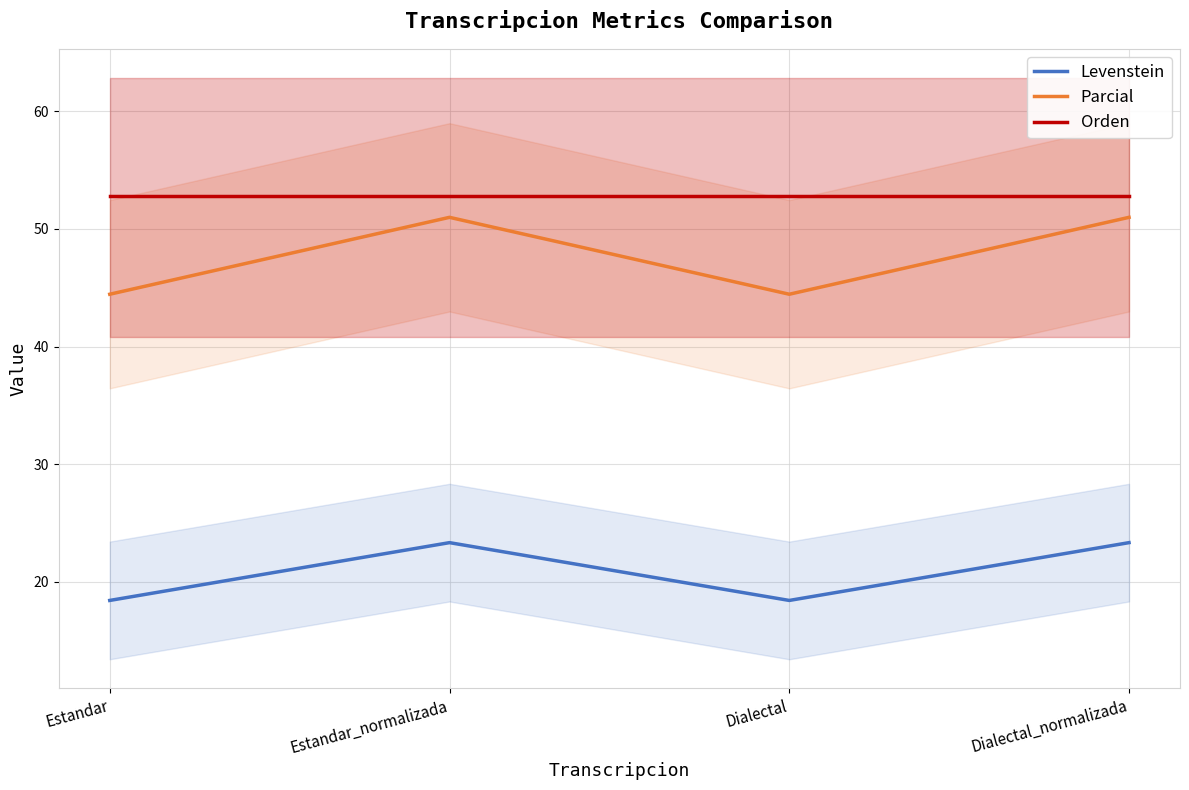

At Dialectal, list the series in order from smallest to largest.

Levenstein, Parcial, Orden